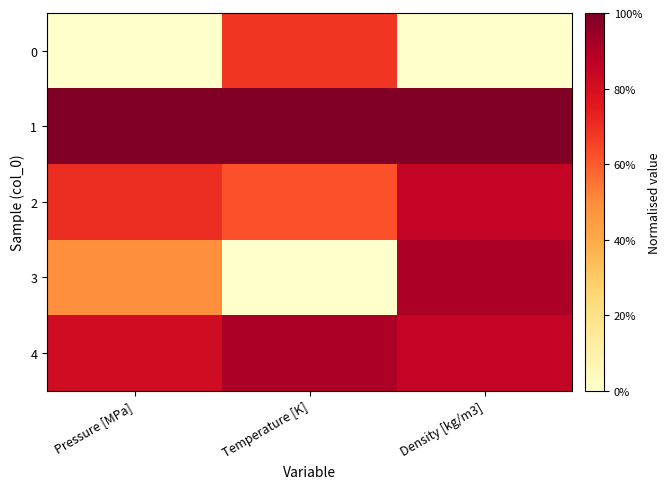

Reading left to right, what are all the values shown in this chart?

0: Pressure [MPa]=0.0	Temperature [K]=0.7	Density [kg/m3]=0.0
1: Pressure [MPa]=1.0	Temperature [K]=1.0	Density [kg/m3]=1.0
2: Pressure [MPa]=0.7	Temperature [K]=0.6	Density [kg/m3]=0.9
3: Pressure [MPa]=0.5	Temperature [K]=0.0	Density [kg/m3]=0.9
4: Pressure [MPa]=0.8	Temperature [K]=0.9	Density [kg/m3]=0.8